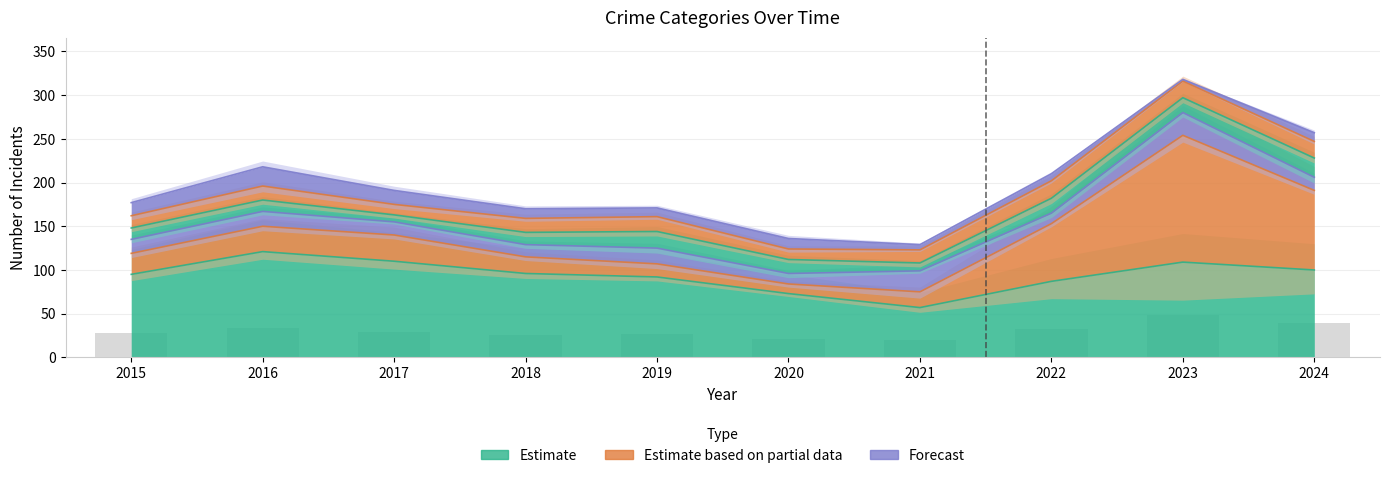

Which category has the lowest value across all series?

2021